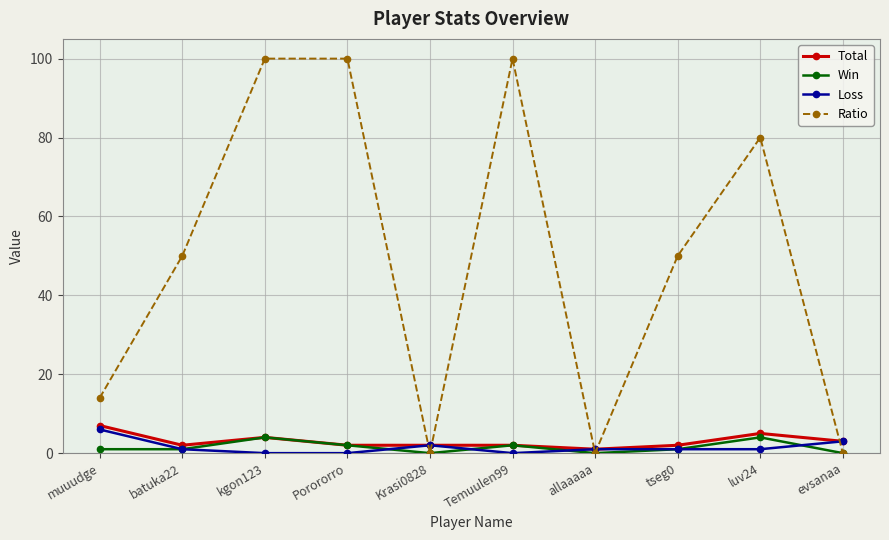

Which series has the largest range (max minus min)?

Ratio